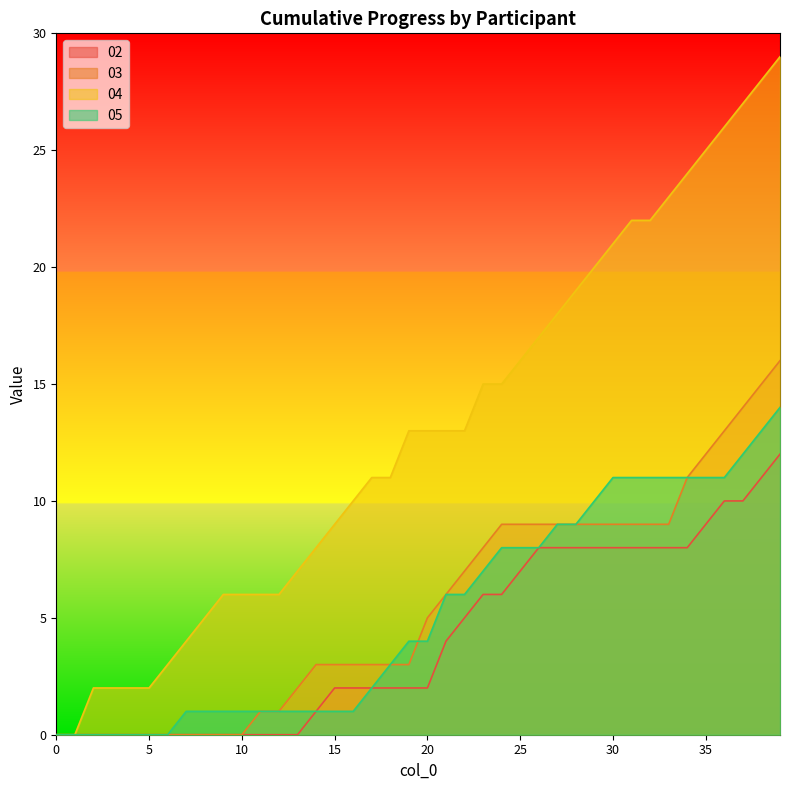

At 9, list the series in order from smallest to largest.

02, 03, 05, 04